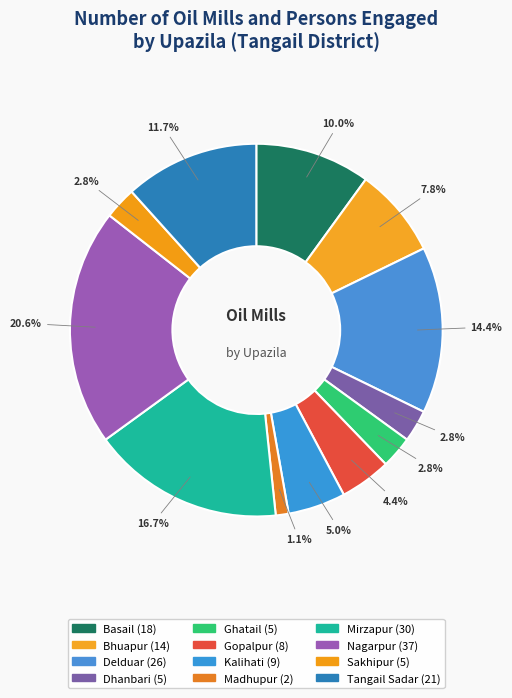

What is the largest slice in the pie chart?

Nagarpur